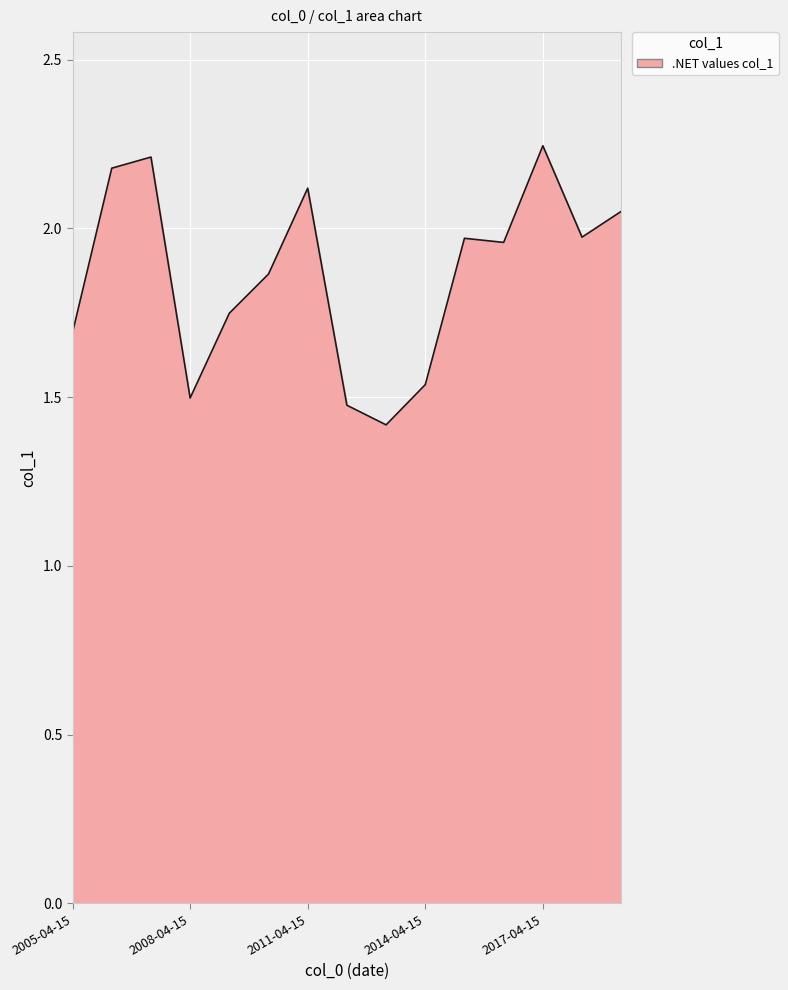

What is the minimum value shown in the chart?

1.4